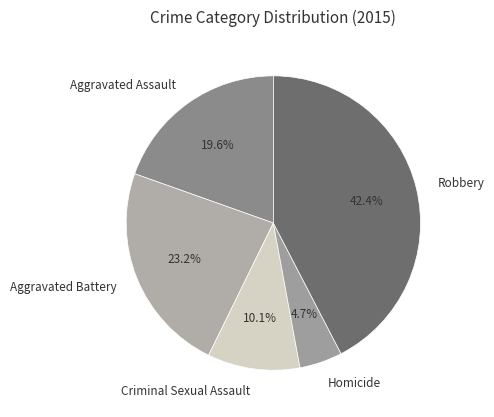

Is there a majority slice in this chart?

No